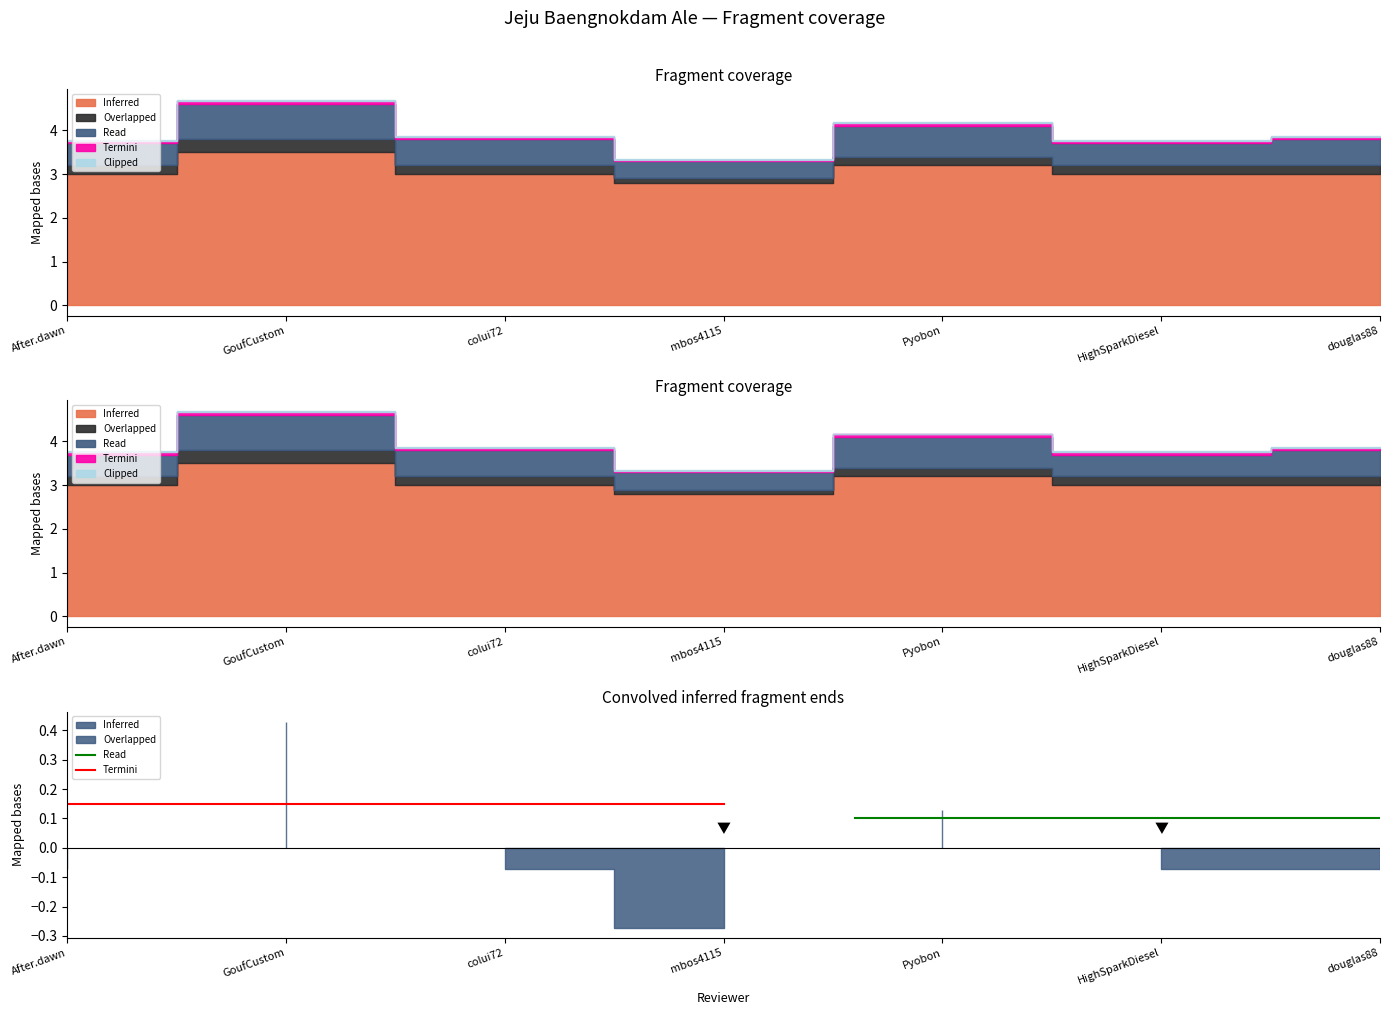

What is the lowest value of the Read series?

0.1